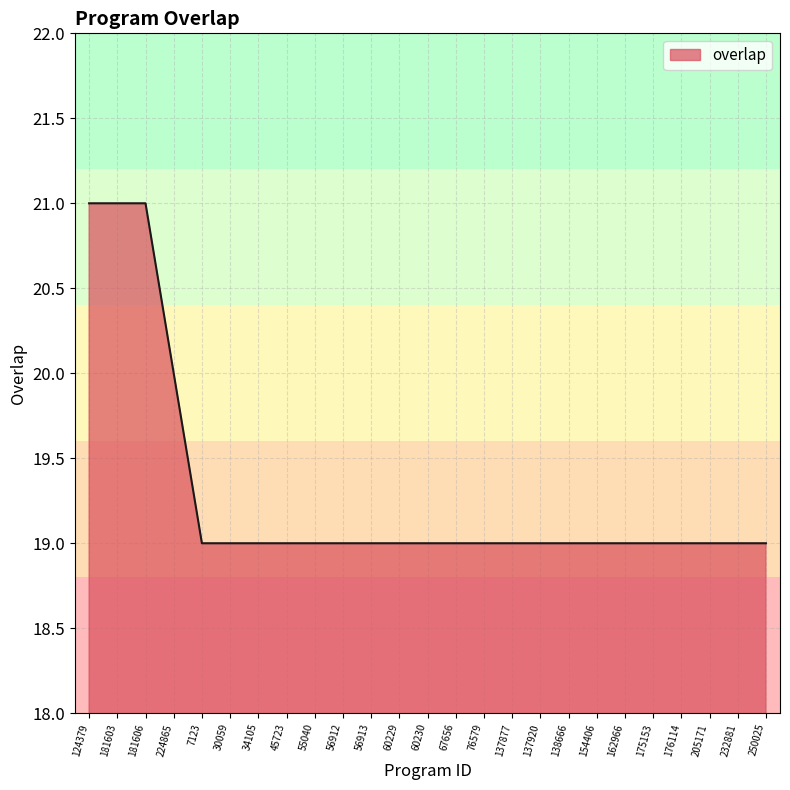

What position from the left is 34105?

7